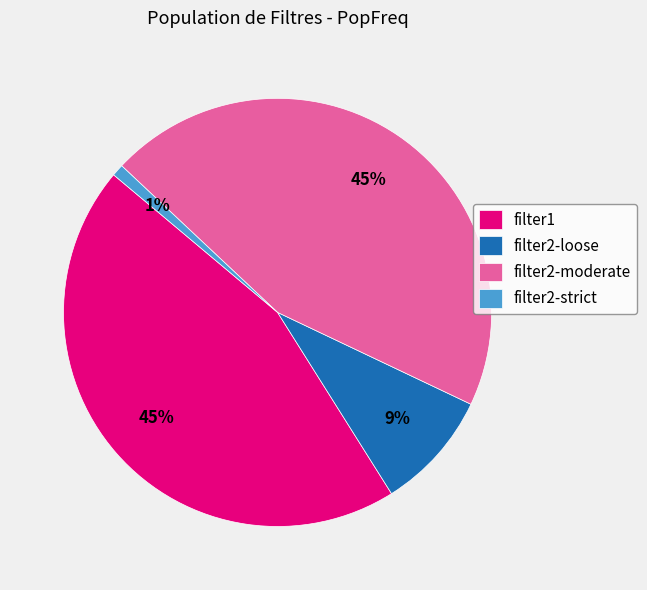

To the nearest percent, what portion does filter2-strict represent?

1%